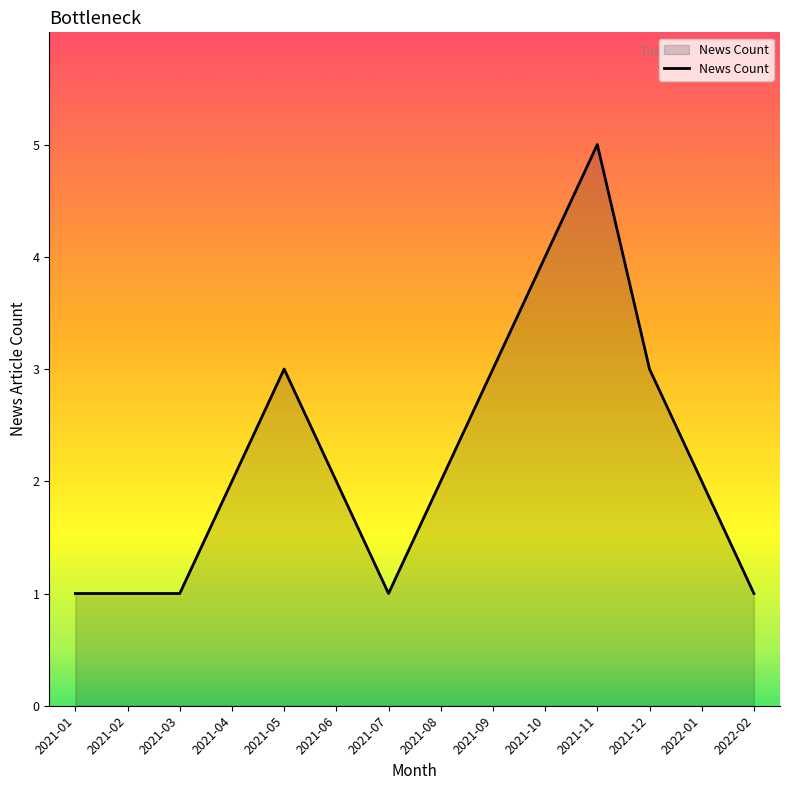

At which category does the chart reach its peak across all series?

2021-11